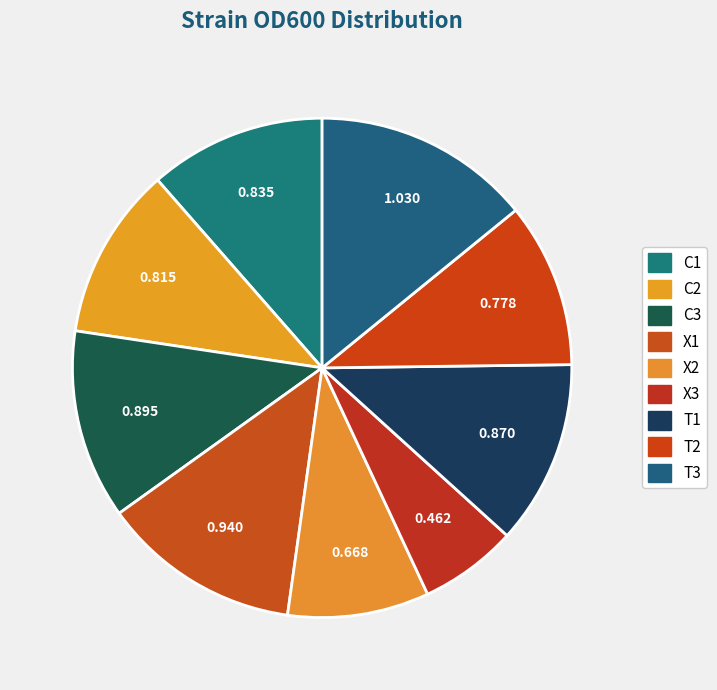

Does any single category account for the majority?

No